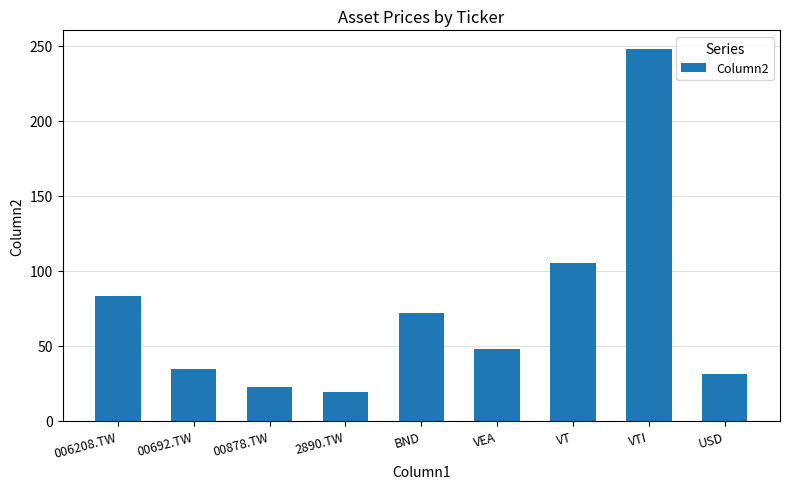

What is the label of the 7th bar from the right?

00878.TW